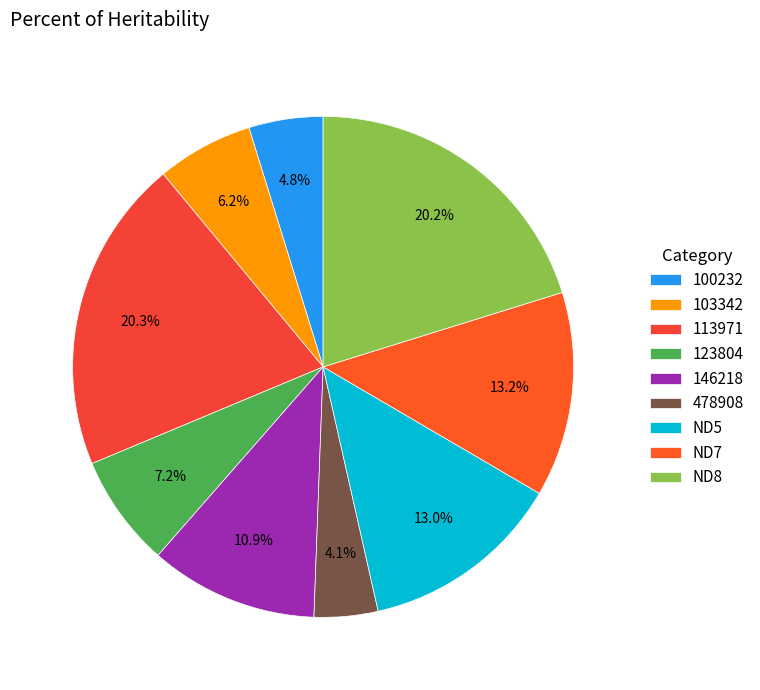

Which has a higher value, 146218 or 103342?

146218